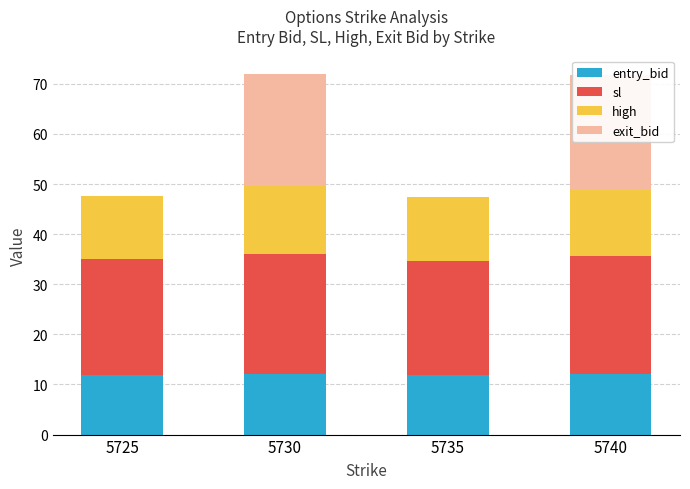

What are all the series names shown in the legend?

entry_bid, sl, high, exit_bid